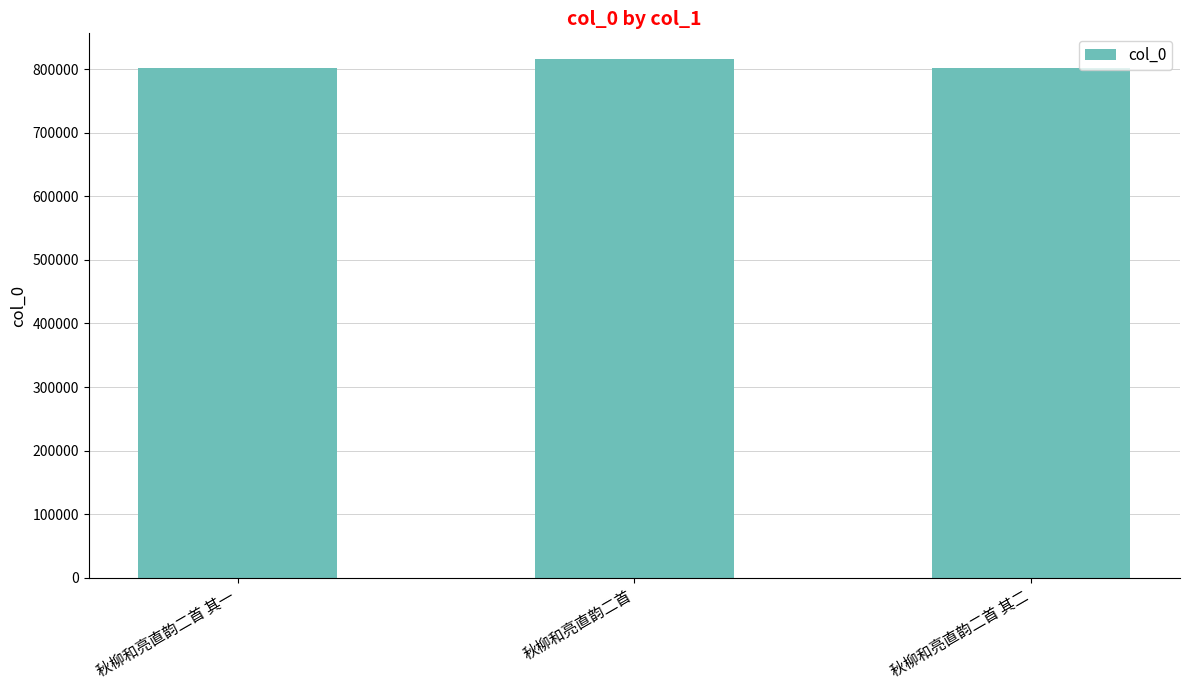

Which has a higher value, 秋柳和亮直韵二首 其二 or 秋柳和亮直韵二首?

秋柳和亮直韵二首